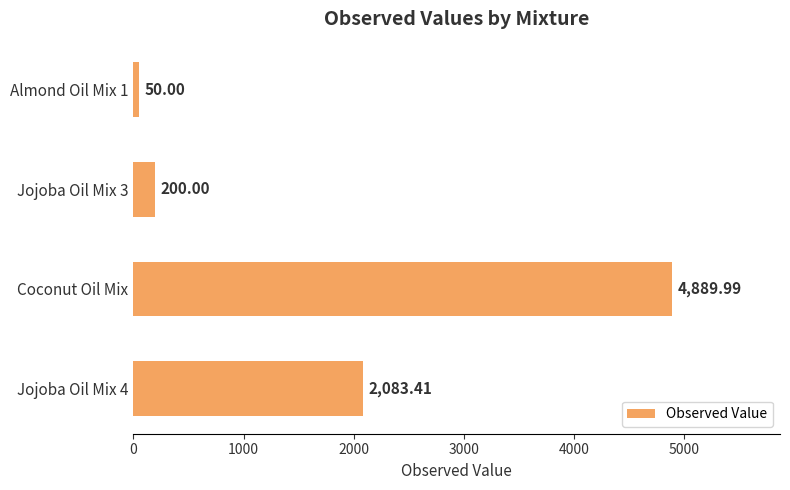

Rank the categories by value from highest to lowest.

Coconut Oil Mix, Jojoba Oil Mix 4, Jojoba Oil Mix 3, Almond Oil Mix 1